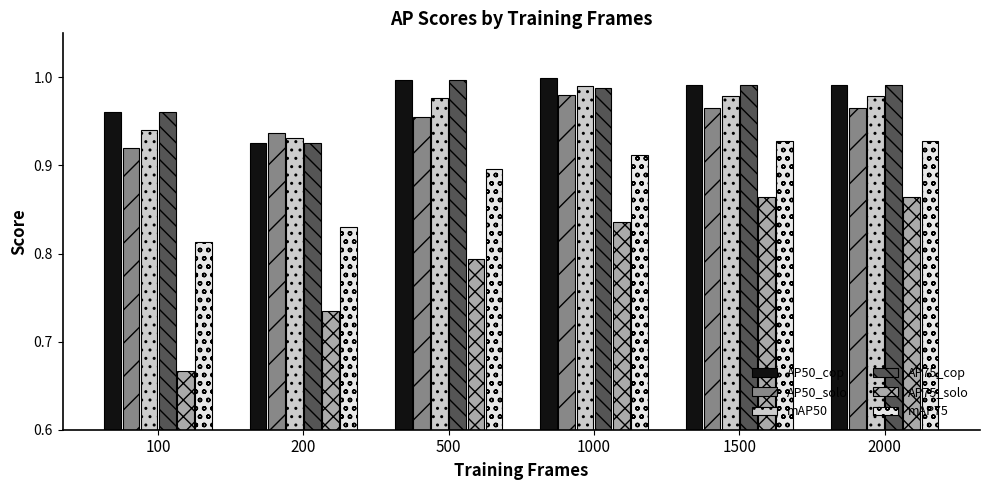

Which label corresponds to the smallest value in the chart?

100